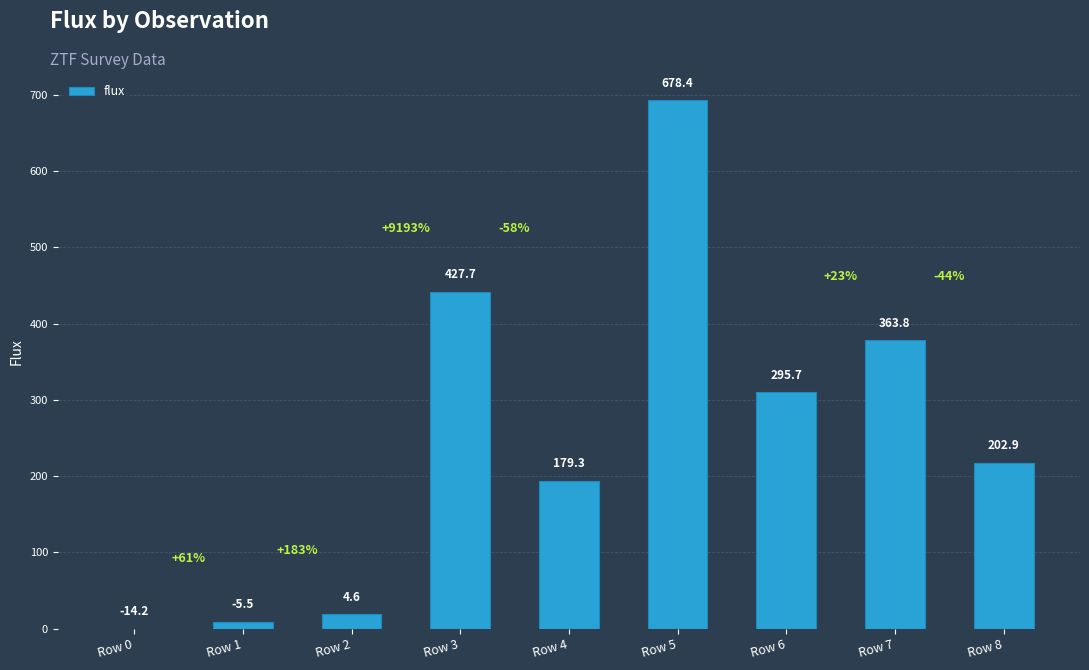

Which has a higher value, Row 2 or Row 7?

Row 7